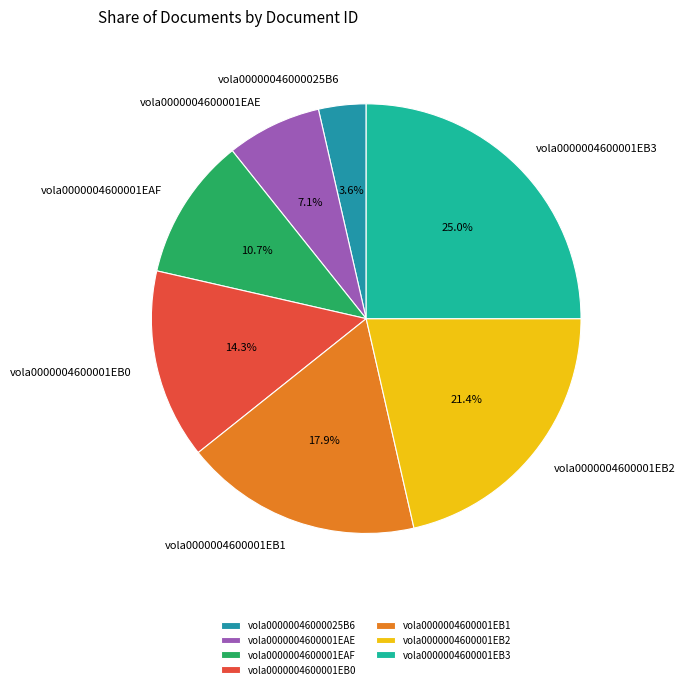

What percentage is NOT represented by vola0000004600001EAE?

92.9%